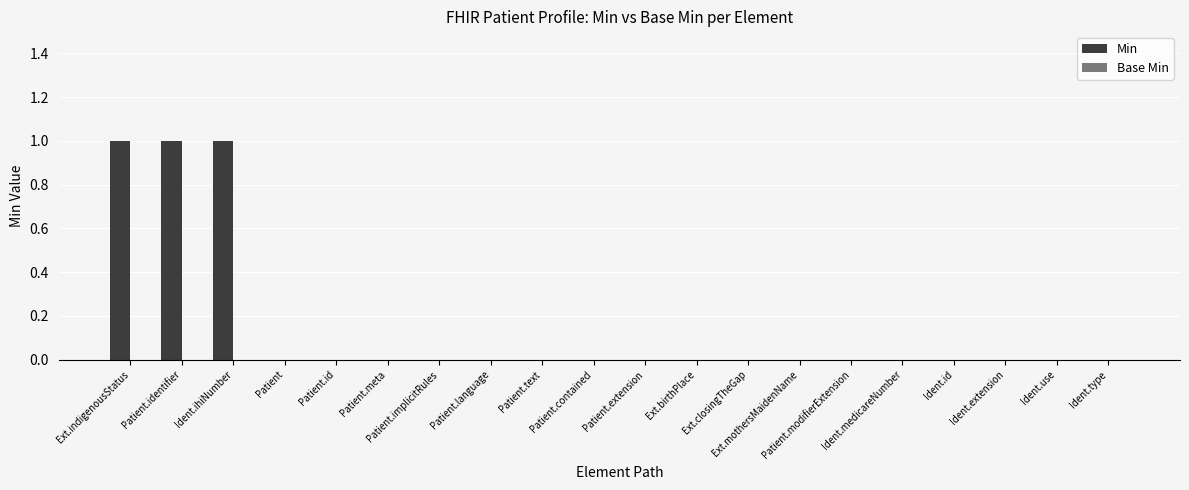

How many series are shown in this chart?

1